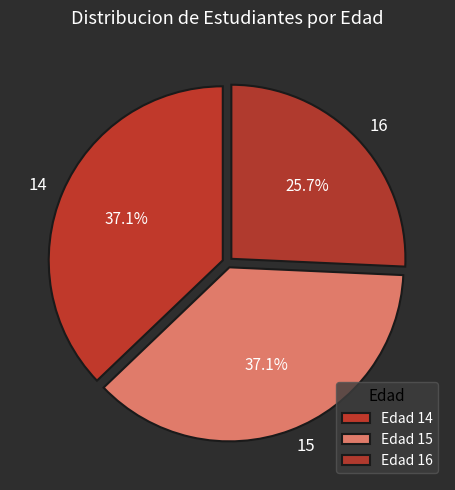

How much of the chart is everything except 14?

62.9%